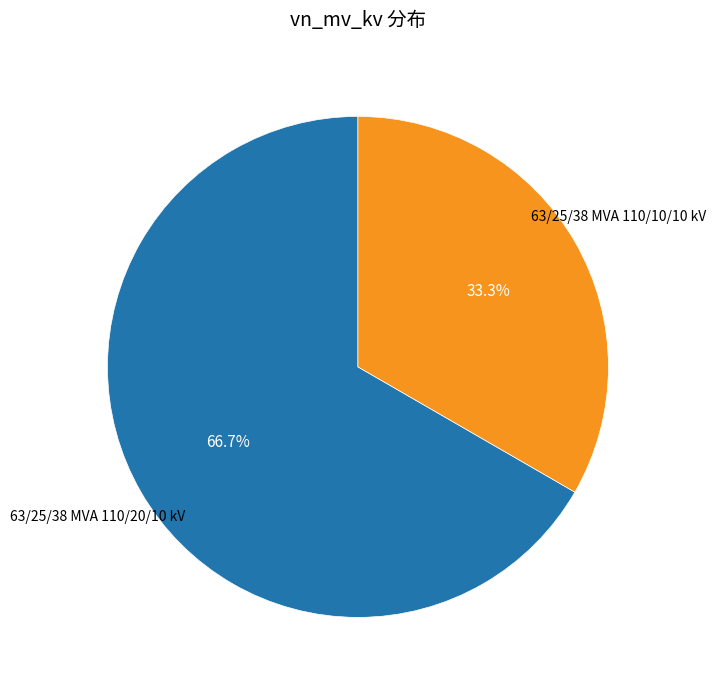

Does any single category account for the majority?

Yes